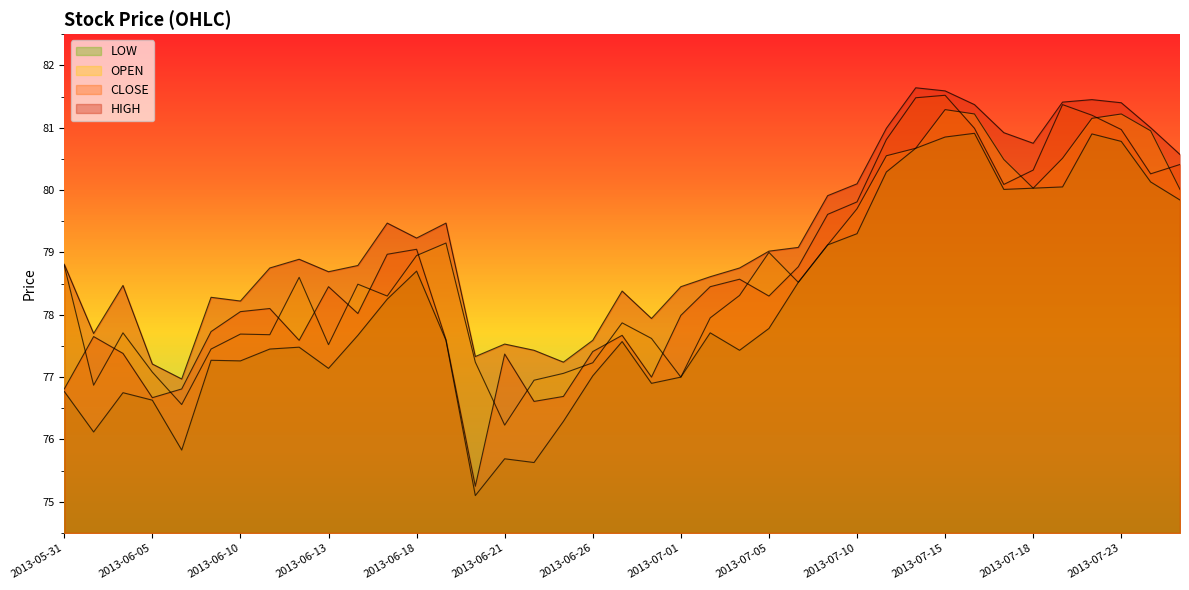

True or false: HIGH has a value of 47.4 at 2013-06-27.

False